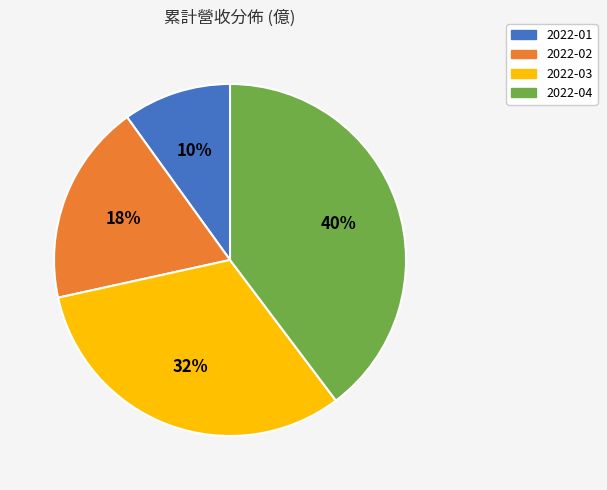

Approximately how many times larger is the value at 2022-02 compared to 2022-04?

0.5